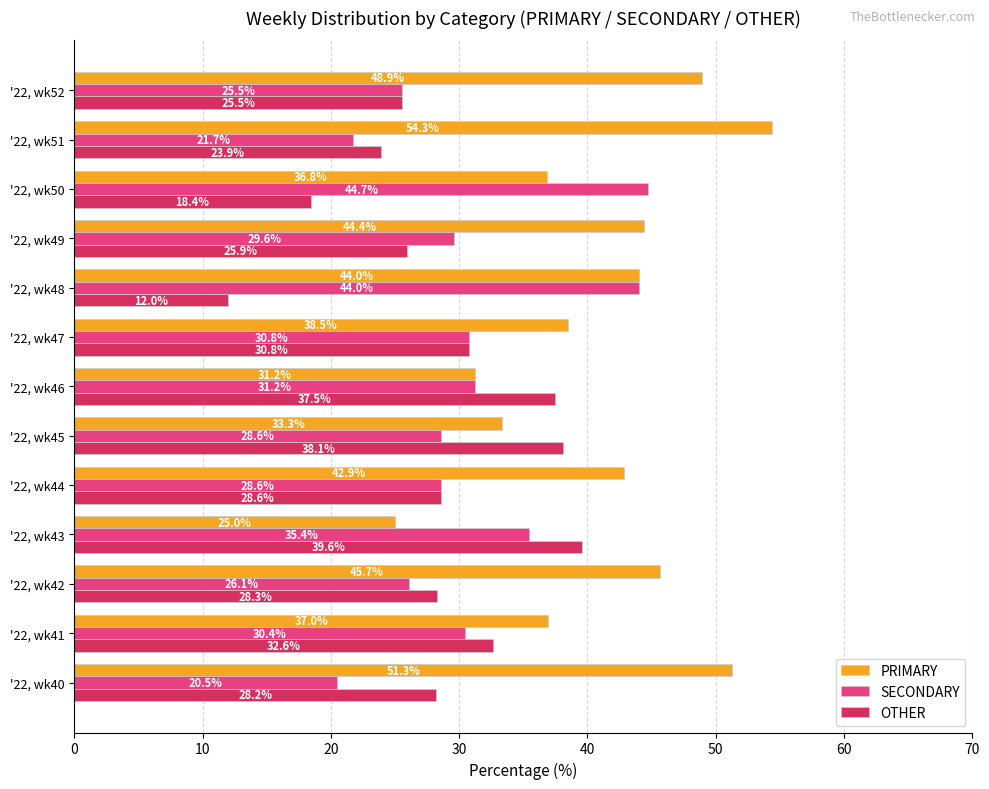

How many series are shown in this chart?

3